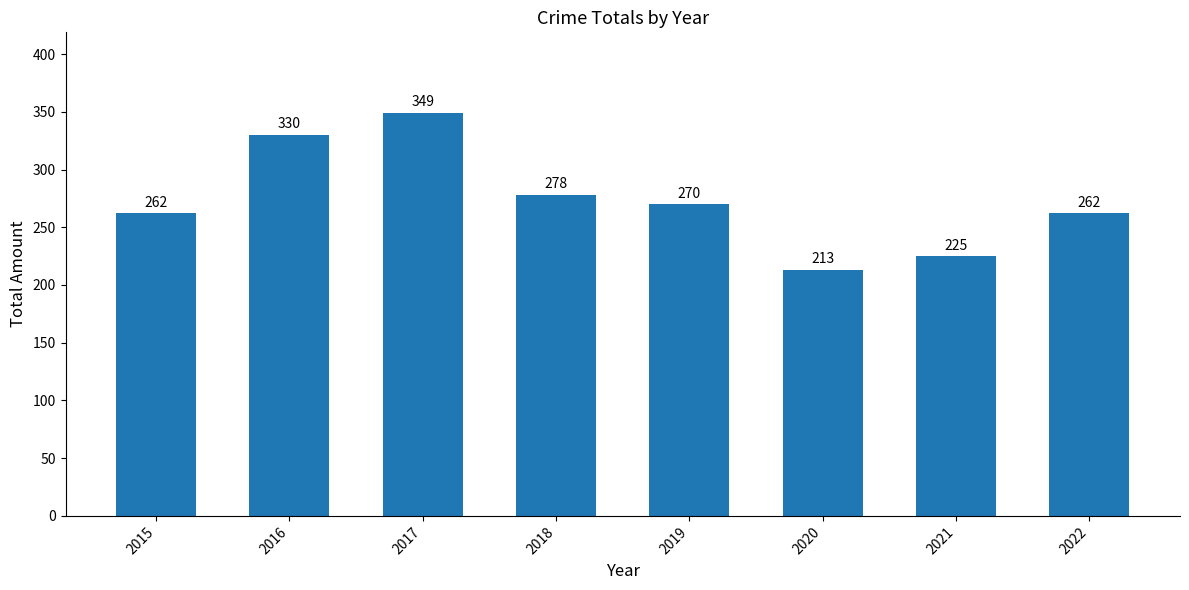

Where is the data nearest to the value 281?

2018